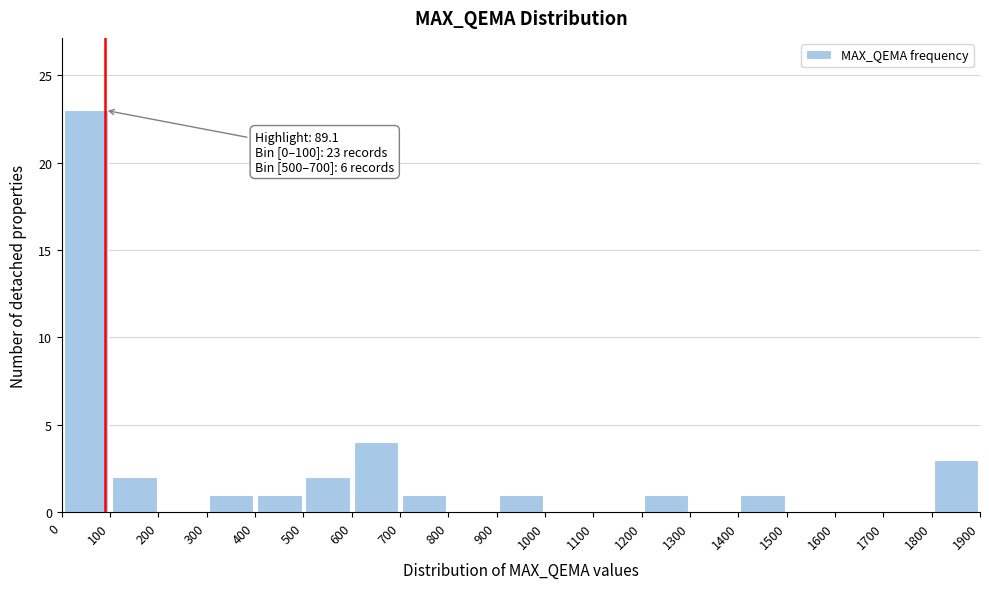

Over which range of the x-axis is the bar tallest?

0 to 100